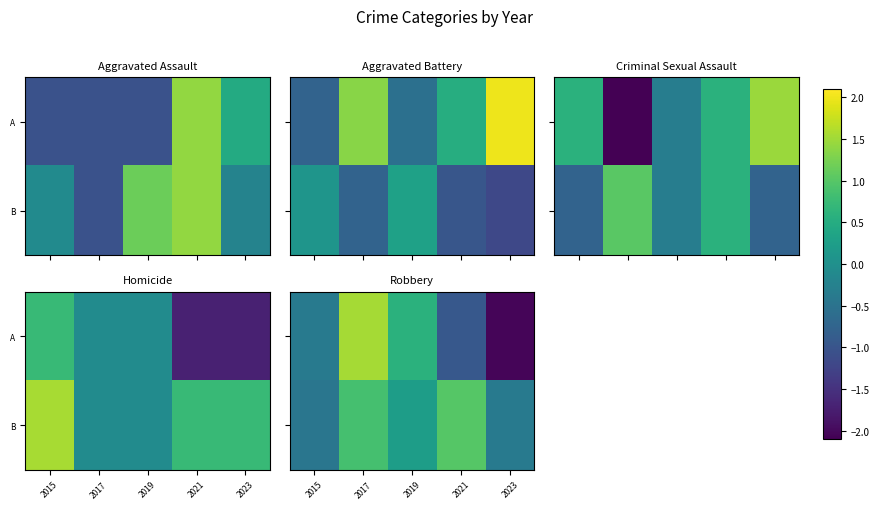

Which series has the largest total across all categories?

B